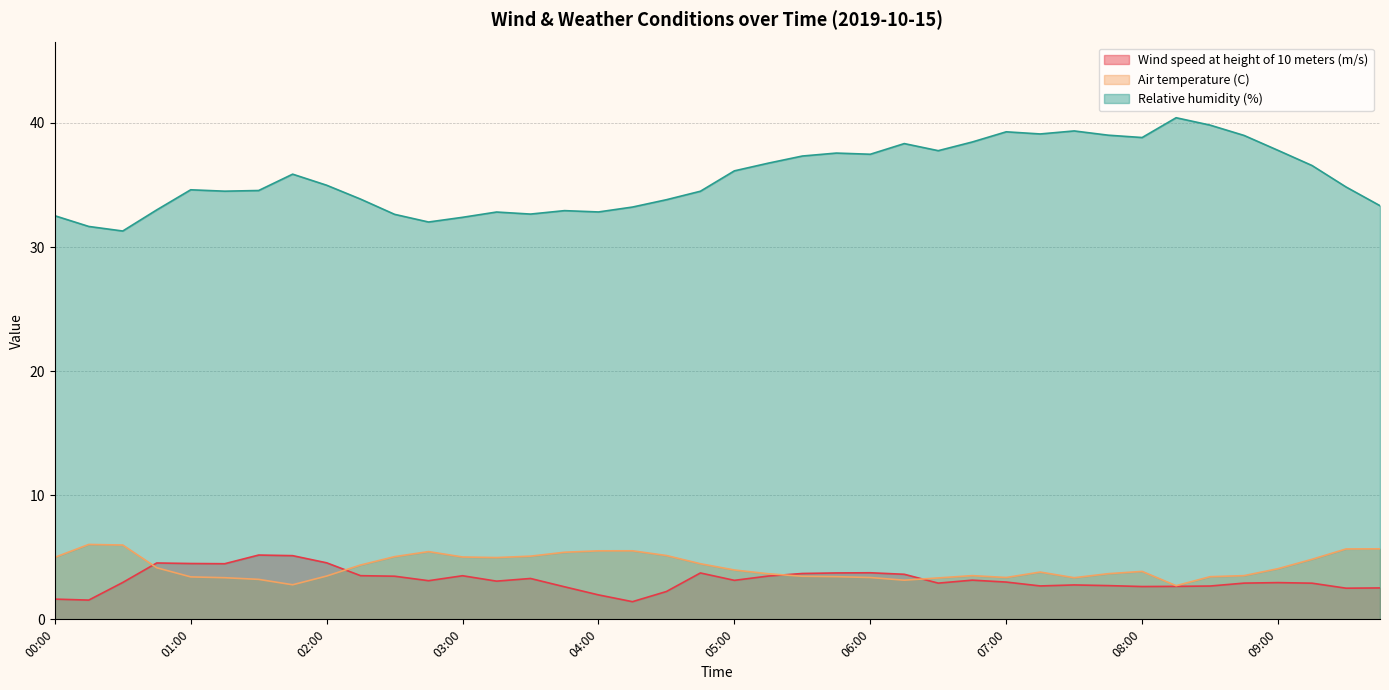

How many interior local valleys does the Relative humidity (%) series have?

9